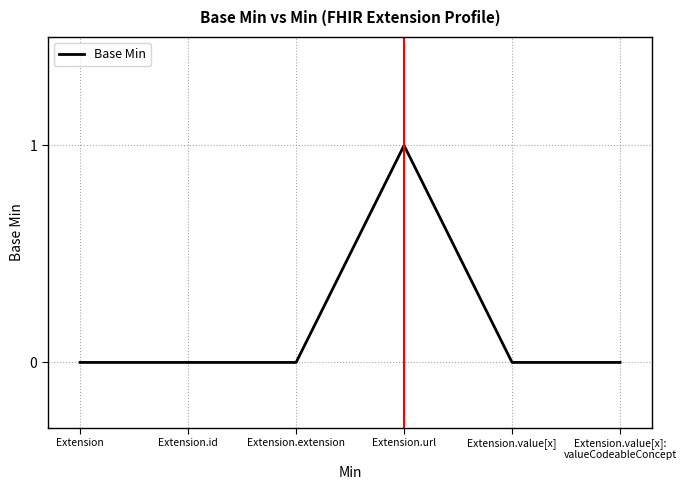

Count the number of data series in this chart.

1